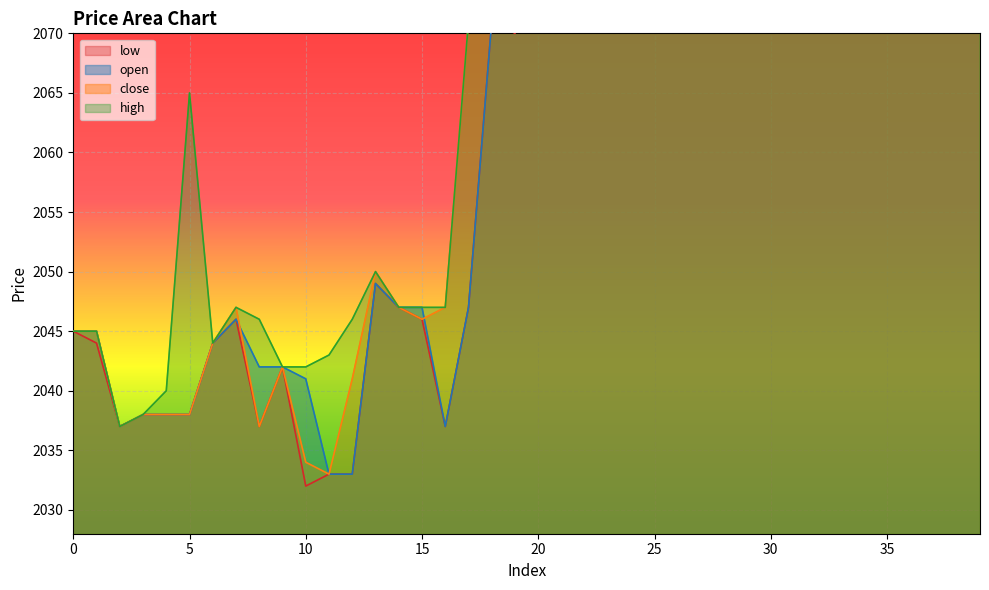

The value of open at 17 is 2047. True or false?

True